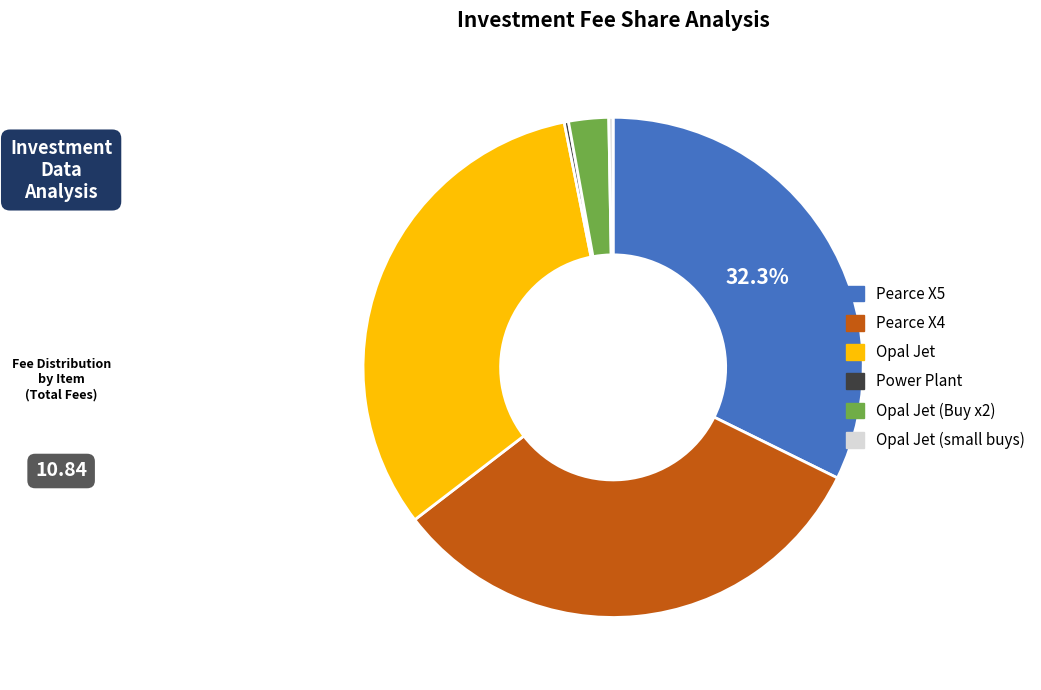

Is there a majority slice in this chart?

No